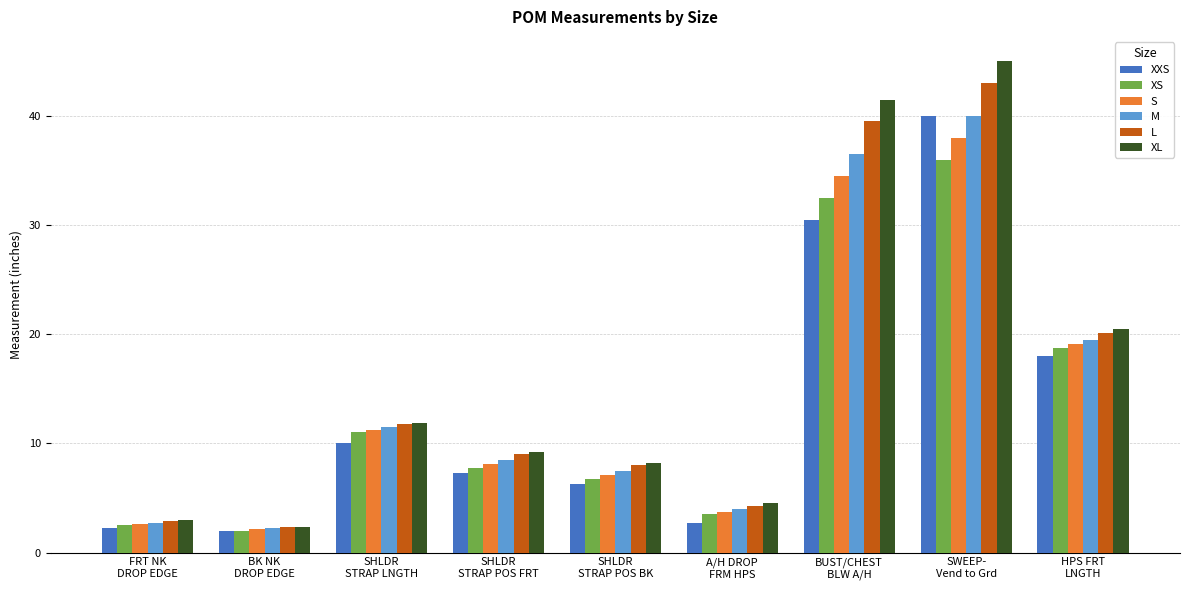

The value of XL at SHLDR
STRAP LNGTH is 11.9. True or false?

True